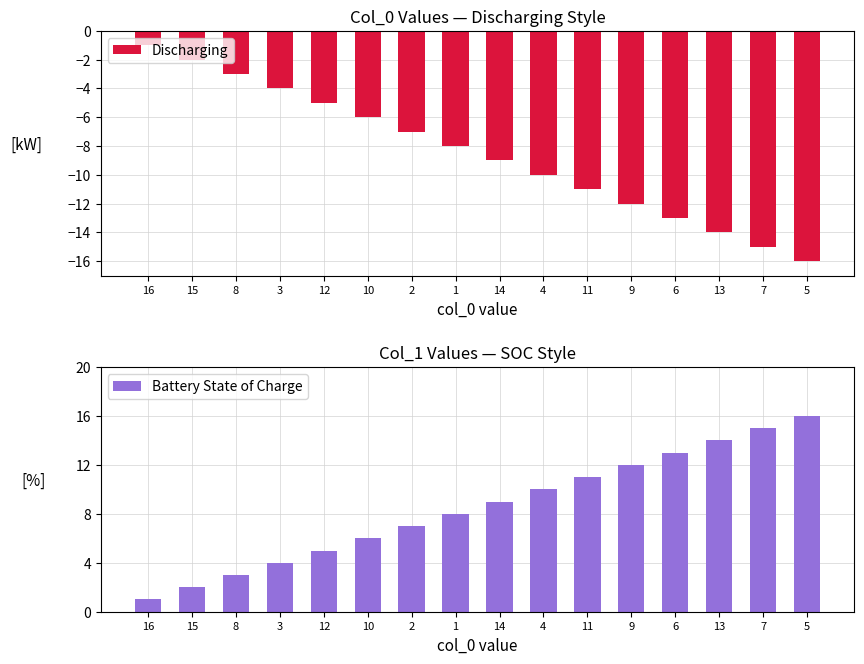

Rank the series by their average value, from highest to lowest.

Battery State of Charge, Discharging